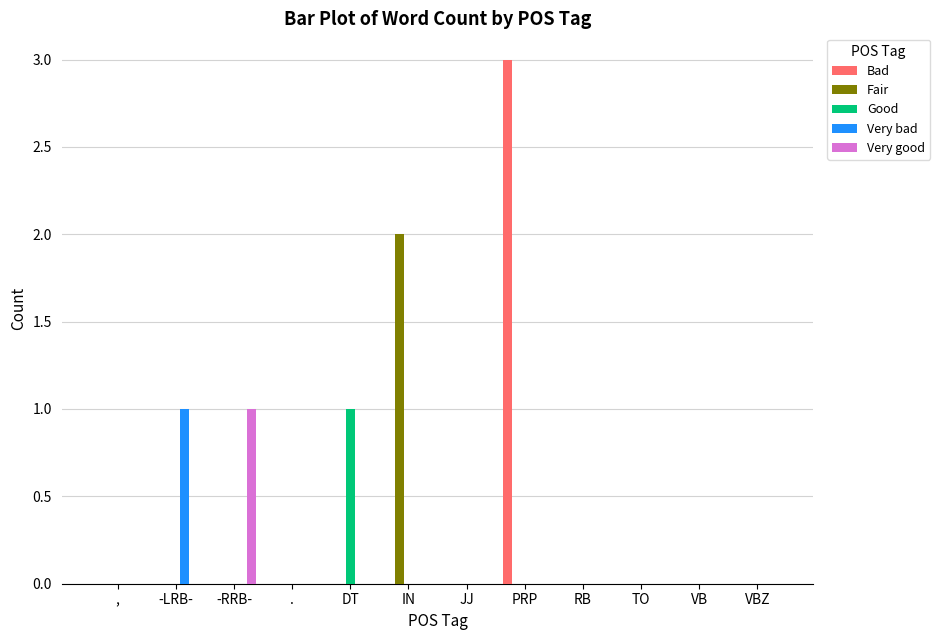

The value of Good at PRP is -1. True or false?

False